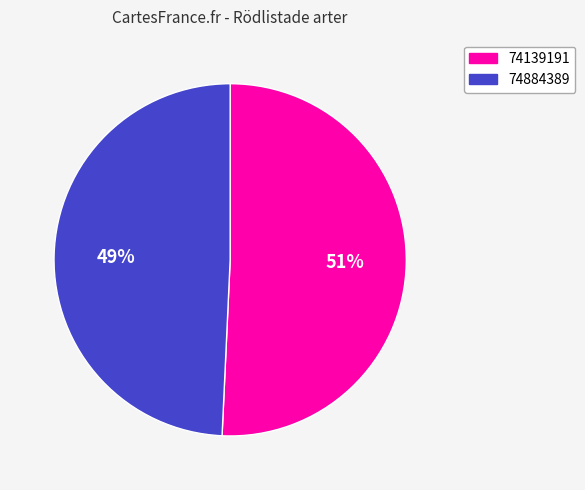

Count the number of slices in the pie.

2